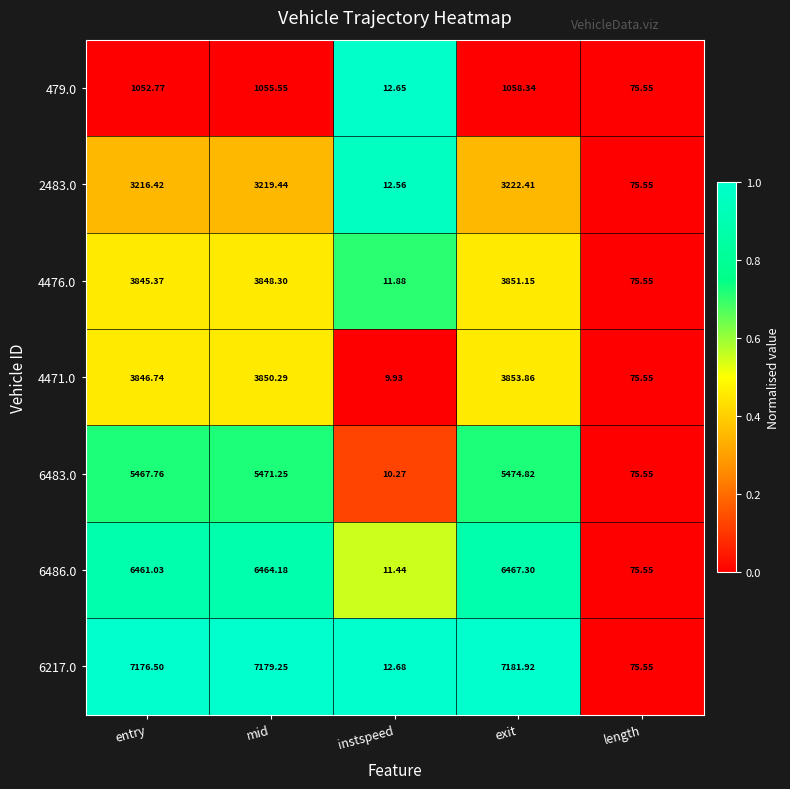

At which category is the sum across all series the highest?

exit